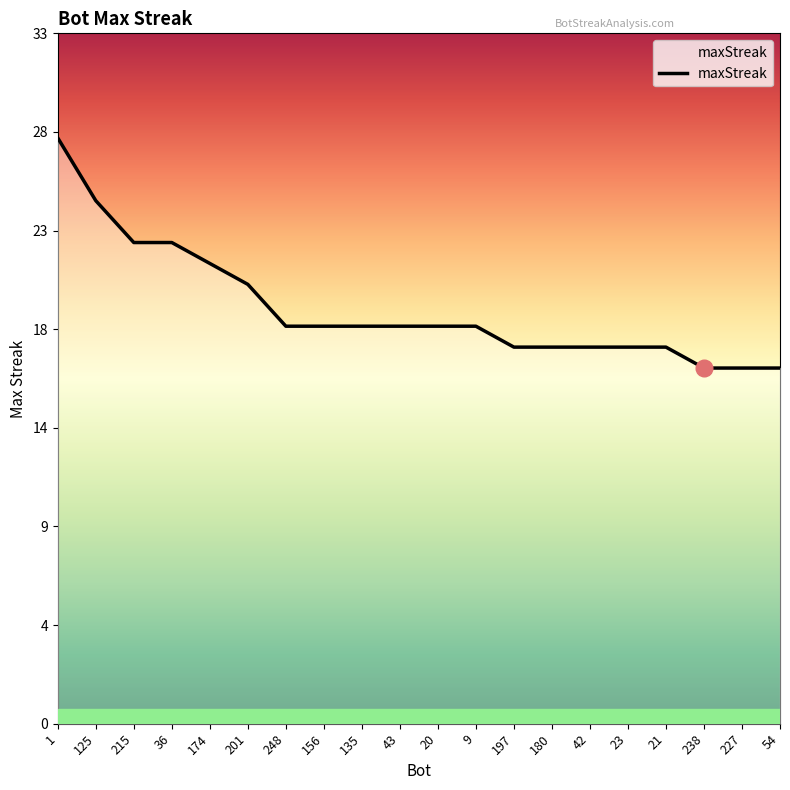

Does the chart display data point markers on the line(s)?

No